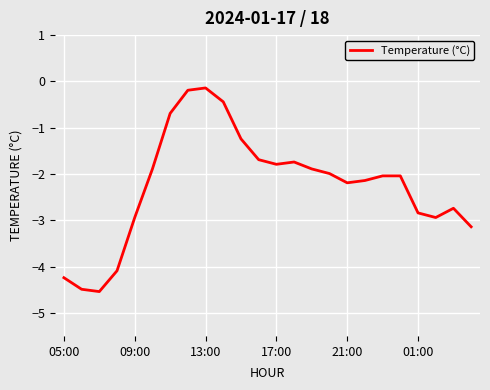

What is the difference between the maximum and minimum values?

4.4